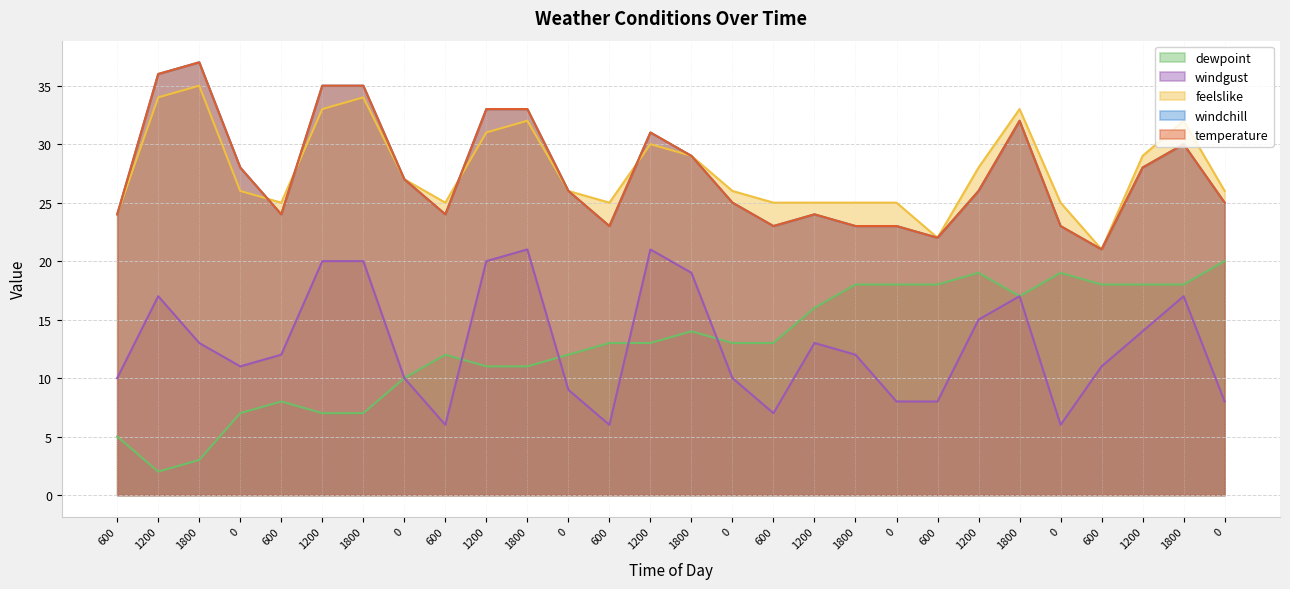

True or false: temperature has more than 0 points higher than both neighbors.

True